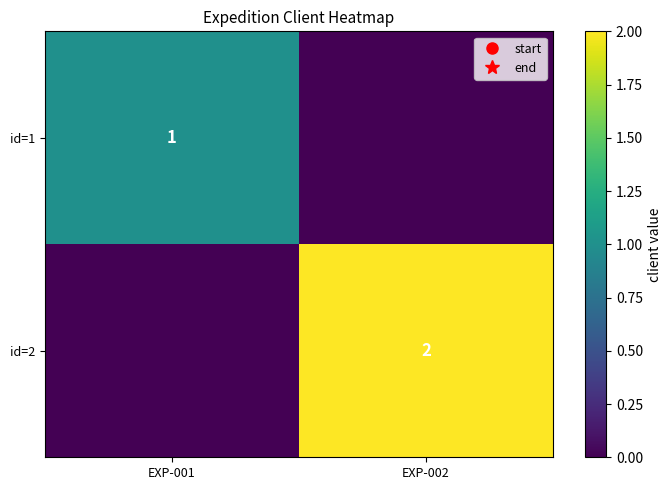

How many categories are shown in the chart?

2